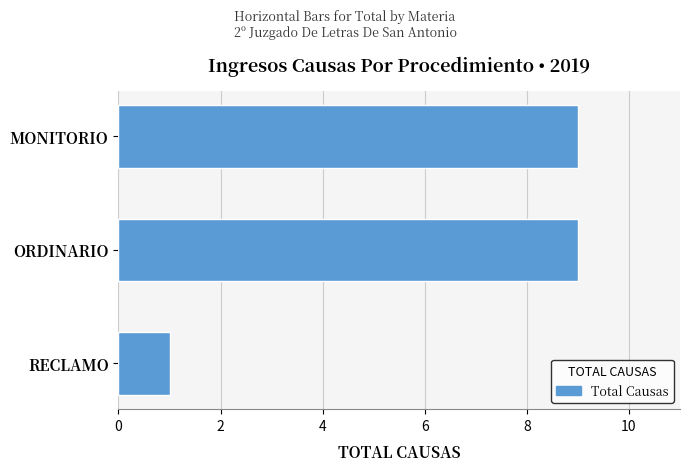

How many bars are there in total?

3